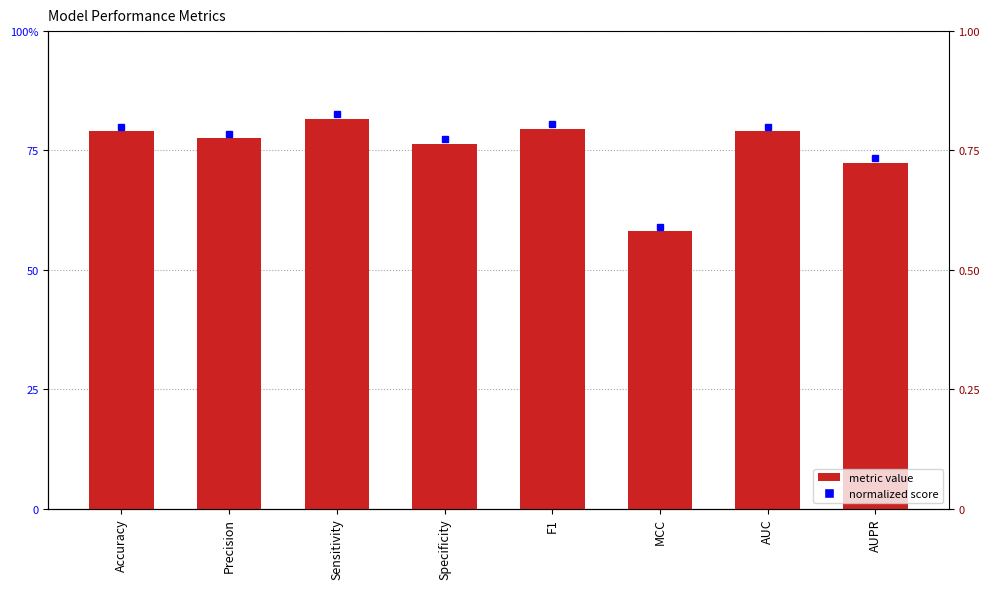

Are the bars grouped side by side (vs. stacked)?

No